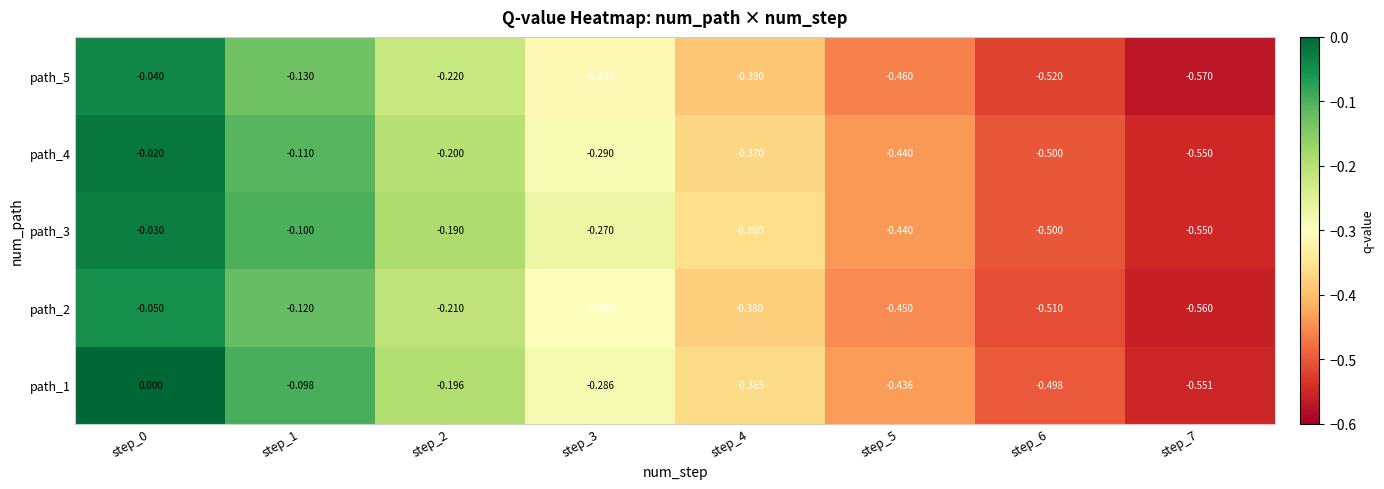

Is the value of path_5 at step_2 greater than the value of path_3 at step_7?

Yes